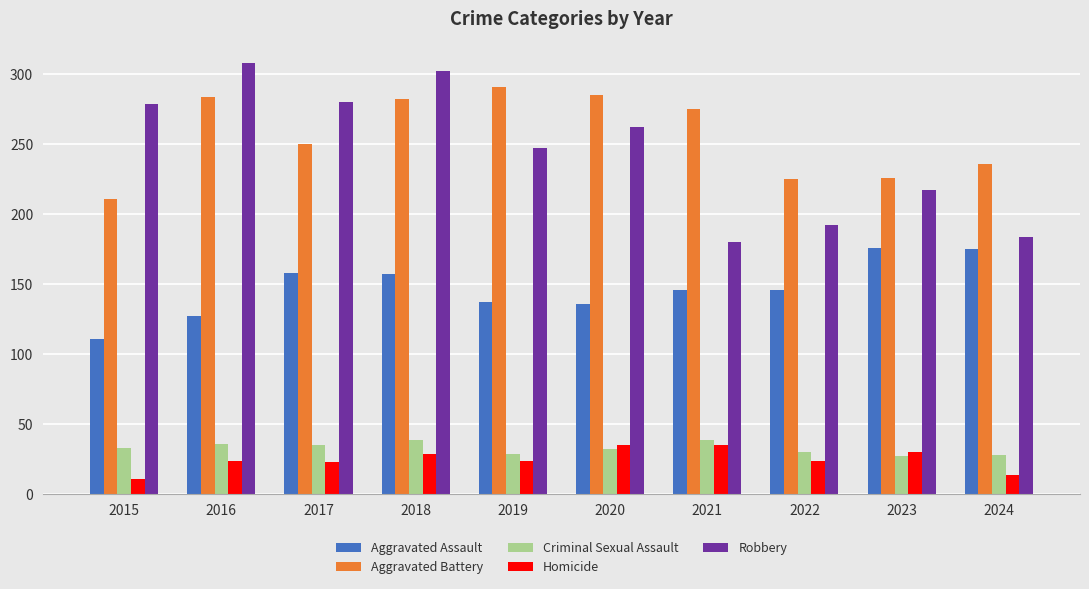

The value of Criminal Sexual Assault at 2019 is 29. True or false?

True